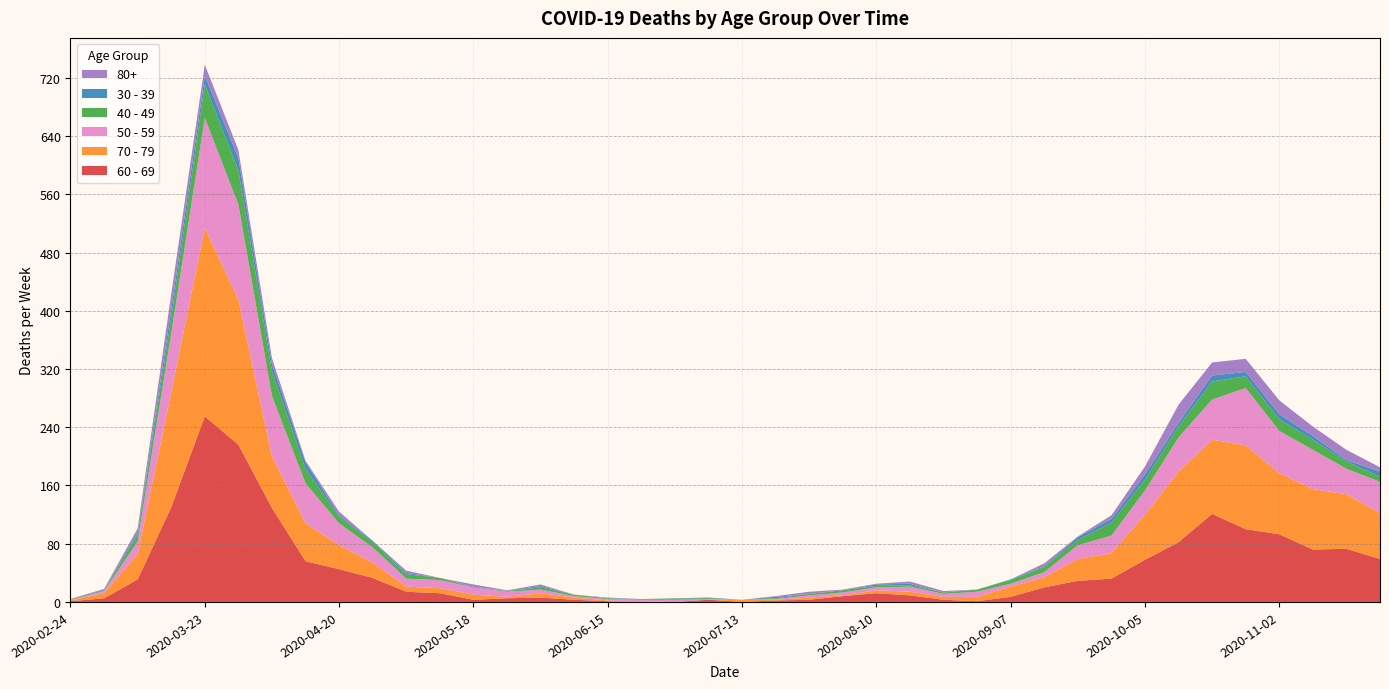

Reading left to right, transcribe all the data shown in this chart.

60 - 69: 2020-02-24=1	2020-03-02=5	2020-03-09=31	2020-03-16=130	2020-03-23=255	2020-03-30=216	2020-04-06=129	2020-04-13=56	2020-04-20=45	2020-04-27=33	2020-05-04=14	2020-05-11=12	2020-05-18=3	2020-05-25=5	2020-06-01=6	2020-06-08=3	2020-06-15=1	2020-06-22=0	2020-06-29=0	2020-07-06=3	2020-07-13=0	2020-07-20=2	2020-07-27=3	2020-08-03=8	2020-08-10=12	2020-08-17=9	2020-08-24=3	2020-08-31=1	2020-09-07=7	2020-09-14=20	2020-09-21=29	2020-09-28=32	2020-10-05=58	2020-10-12=82	2020-10-19=121	2020-10-26=100	2020-11-02=93	2020-11-09=72	2020-11-16=73	2020-11-23=59
70 - 79: 2020-02-24=1	2020-03-02=7	2020-03-09=35	2020-03-16=158	2020-03-23=259	2020-03-30=199	2020-04-06=71	2020-04-13=52	2020-04-20=33	2020-04-27=21	2020-05-04=7	2020-05-11=7	2020-05-18=7	2020-05-25=2	2020-06-01=6	2020-06-08=3	2020-06-15=1	2020-06-22=1	2020-06-29=0	2020-07-06=0	2020-07-13=3	2020-07-20=1	2020-07-27=3	2020-08-03=1	2020-08-10=4	2020-08-17=5	2020-08-24=4	2020-08-31=6	2020-09-07=14	2020-09-14=14	2020-09-21=30	2020-09-28=35	2020-10-05=62	2020-10-12=97	2020-10-19=102	2020-10-26=115	2020-11-02=84	2020-11-09=83	2020-11-16=75	2020-11-23=63
50 - 59: 2020-02-24=1	2020-03-02=3	2020-03-09=17	2020-03-16=81	2020-03-23=151	2020-03-30=131	2020-04-06=83	2020-04-13=55	2020-04-20=30	2020-04-27=21	2020-05-04=11	2020-05-11=11	2020-05-18=10	2020-05-25=7	2020-06-01=5	2020-06-08=2	2020-06-15=2	2020-06-22=2	2020-06-29=3	2020-07-06=1	2020-07-13=0	2020-07-20=1	2020-07-27=3	2020-08-03=4	2020-08-10=4	2020-08-17=7	2020-08-24=4	2020-08-31=7	2020-09-07=4	2020-09-14=7	2020-09-21=19	2020-09-28=24	2020-10-05=33	2020-10-12=47	2020-10-19=55	2020-10-26=79	2020-11-02=58	2020-11-09=54	2020-11-16=35	2020-11-23=43
40 - 49: 2020-02-24=1	2020-03-02=1	2020-03-09=9	2020-03-16=21	2020-03-23=46	2020-03-30=47	2020-04-06=34	2020-04-13=20	2020-04-20=9	2020-04-27=7	2020-05-04=6	2020-05-11=3	2020-05-18=0	2020-05-25=1	2020-06-01=3	2020-06-08=2	2020-06-15=1	2020-06-22=1	2020-06-29=2	2020-07-06=1	2020-07-13=0	2020-07-20=1	2020-07-27=2	2020-08-03=3	2020-08-10=2	2020-08-17=2	2020-08-24=2	2020-08-31=3	2020-09-07=5	2020-09-14=7	2020-09-21=7	2020-09-28=18	2020-10-05=15	2020-10-12=15	2020-10-19=25	2020-10-26=16	2020-11-02=16	2020-11-09=14	2020-11-16=10	2020-11-23=7
30 - 39: 2020-02-24=0	2020-03-02=1	2020-03-09=3	2020-03-16=12	2020-03-23=12	2020-03-30=17	2020-04-06=10	2020-04-13=9	2020-04-20=2	2020-04-27=2	2020-05-04=2	2020-05-11=0	2020-05-18=1	2020-05-25=0	2020-06-01=2	2020-06-08=0	2020-06-15=0	2020-06-22=0	2020-06-29=0	2020-07-06=1	2020-07-13=0	2020-07-20=2	2020-07-27=0	2020-08-03=0	2020-08-10=2	2020-08-17=2	2020-08-24=0	2020-08-31=0	2020-09-07=1	2020-09-14=1	2020-09-21=4	2020-09-28=5	2020-10-05=7	2020-10-12=5	2020-10-19=8	2020-10-26=6	2020-11-02=7	2020-11-09=5	2020-11-16=2	2020-11-23=7
80+: 2020-02-24=0	2020-03-02=1	2020-03-09=6	2020-03-16=21	2020-03-23=15	2020-03-30=11	2020-04-06=8	2020-04-13=2	2020-04-20=5	2020-04-27=0	2020-05-04=3	2020-05-11=0	2020-05-18=3	2020-05-25=1	2020-06-01=2	2020-06-08=0	2020-06-15=1	2020-06-22=0	2020-06-29=0	2020-07-06=0	2020-07-13=0	2020-07-20=1	2020-07-27=3	2020-08-03=1	2020-08-10=1	2020-08-17=3	2020-08-24=2	2020-08-31=0	2020-09-07=0	2020-09-14=4	2020-09-21=1	2020-09-28=5	2020-10-05=11	2020-10-12=25	2020-10-19=18	2020-10-26=18	2020-11-02=19	2020-11-09=13	2020-11-16=14	2020-11-23=6